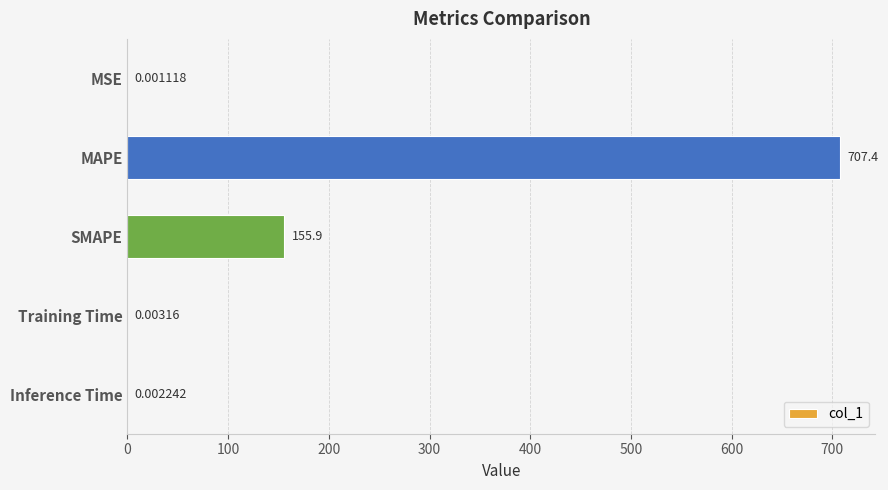

Which has a higher value, MAPE or Inference Time?

MAPE